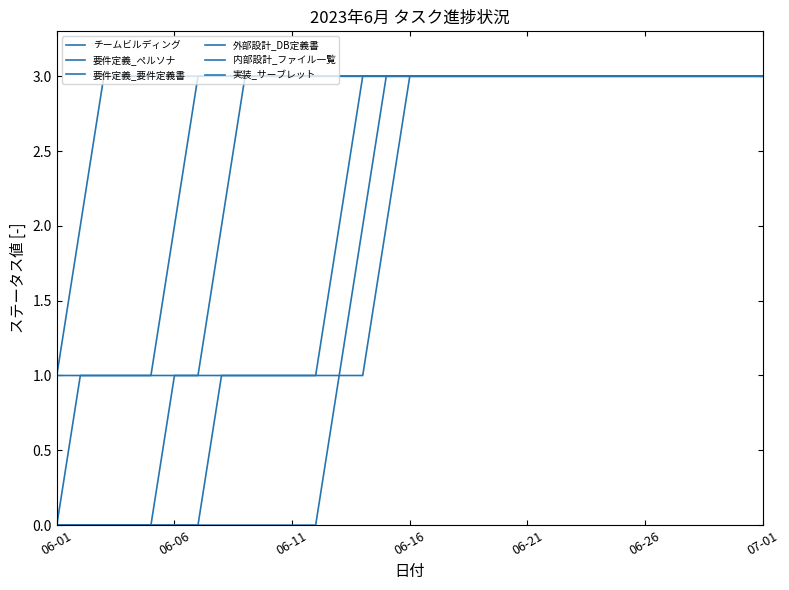

True or false: 実装_サーブレット and 外部設計_DB定義書 cross at least once.

False